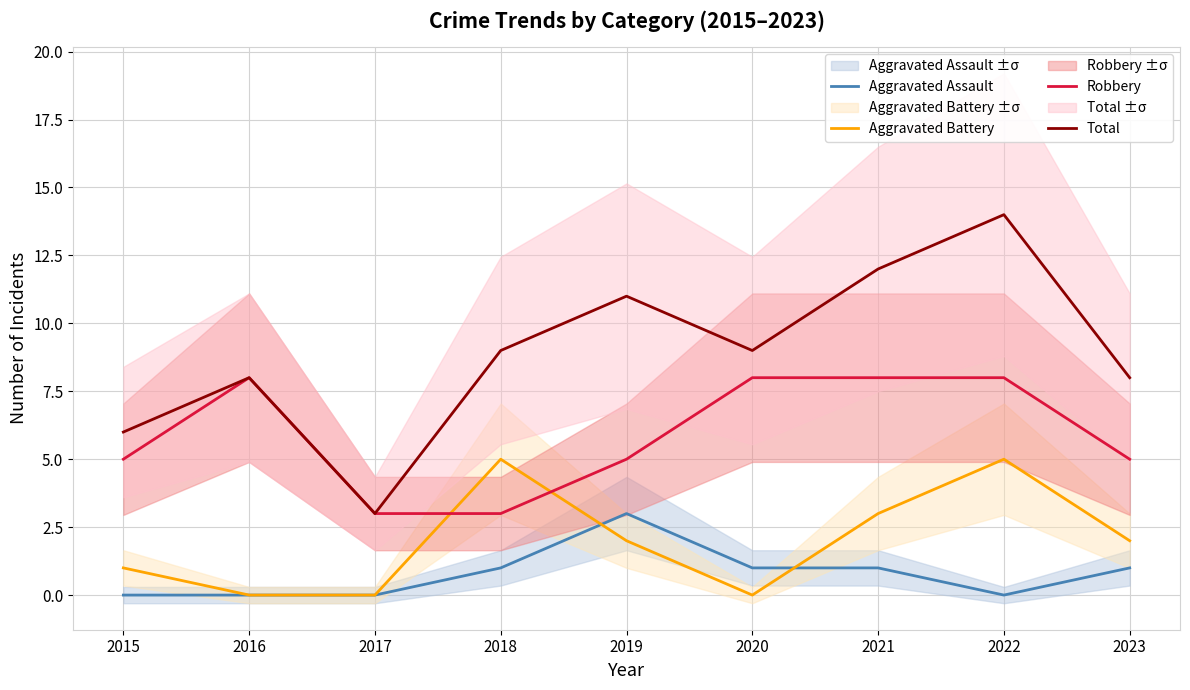

Where is the first local maximum for Aggravated Assault?

2019